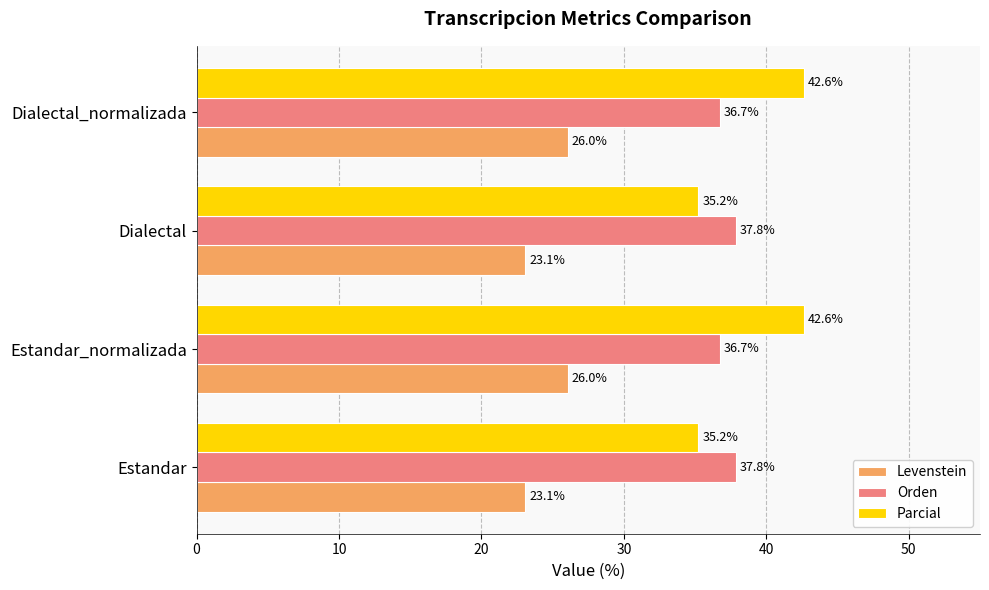

What is the spread (max minus min) of values at Estandar_normalizada?

16.6